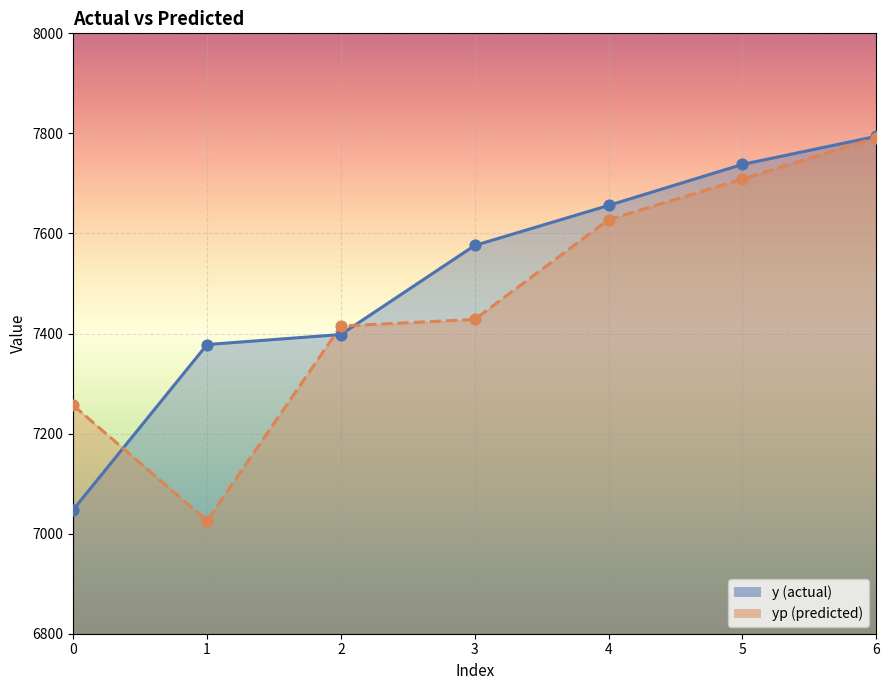

Which series reaches the maximum Y coordinate?

y